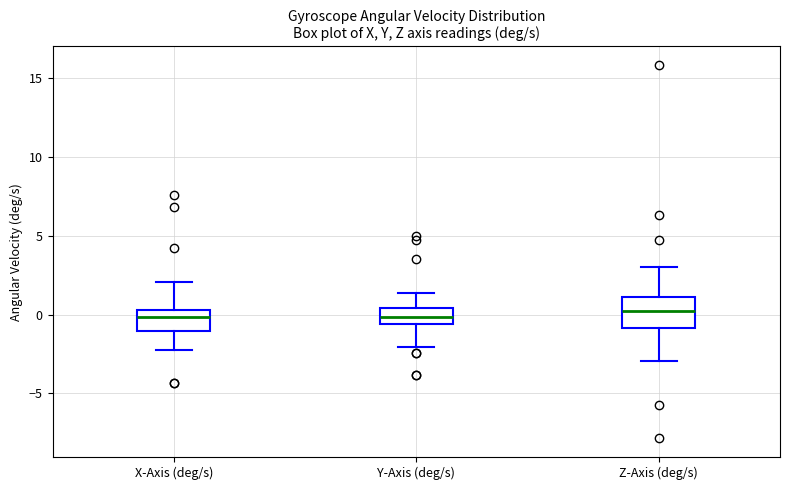

Comparing the boxes themselves (not the whiskers), which one is the tallest?

Z-Axis (deg/s)